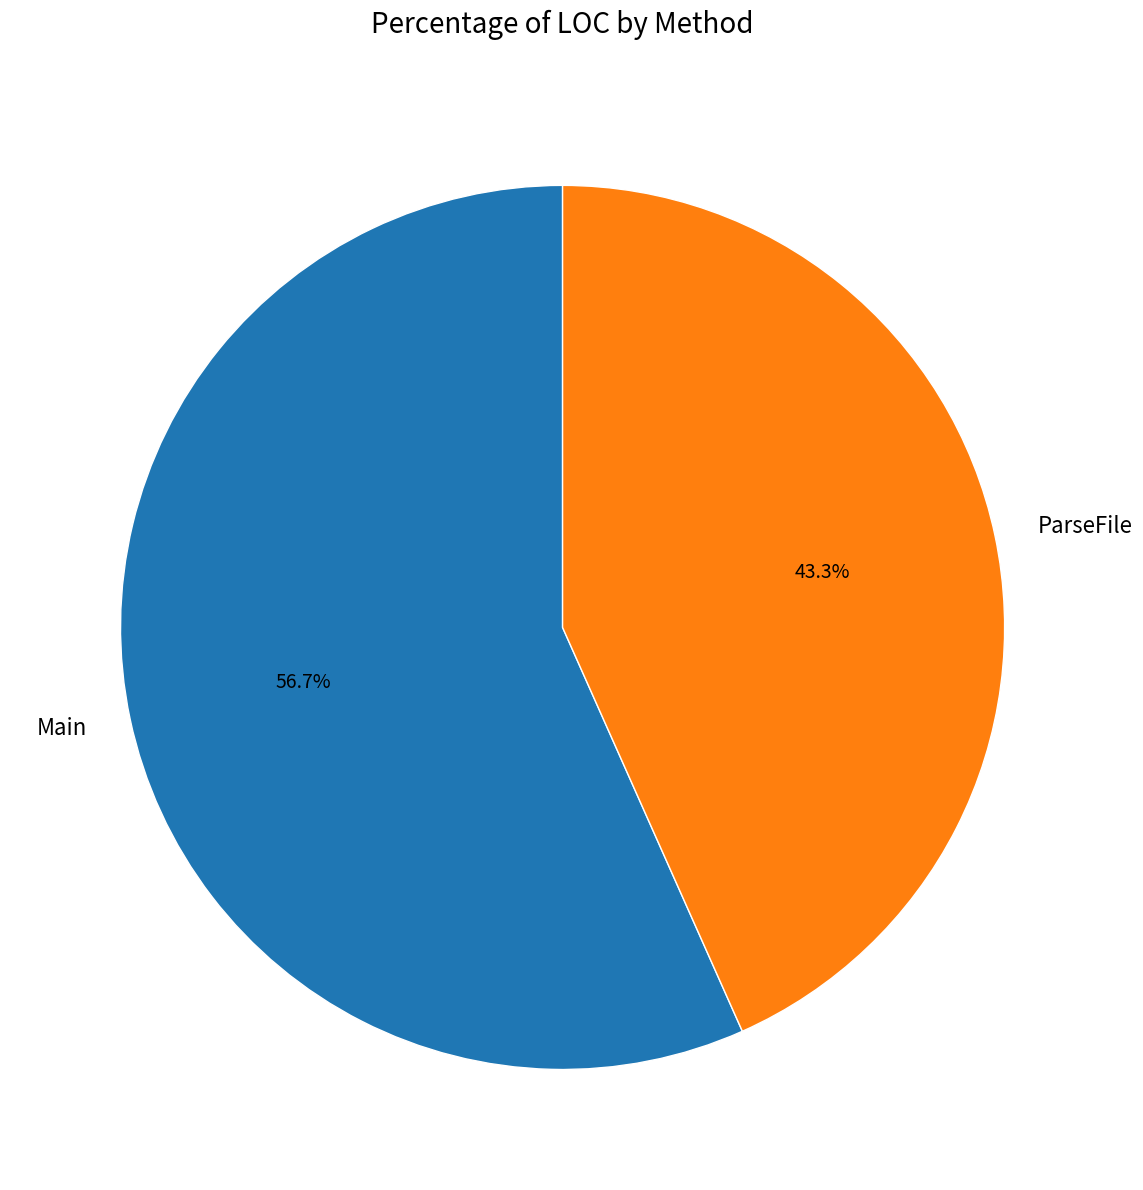

Which category has the biggest portion of the pie?

Main